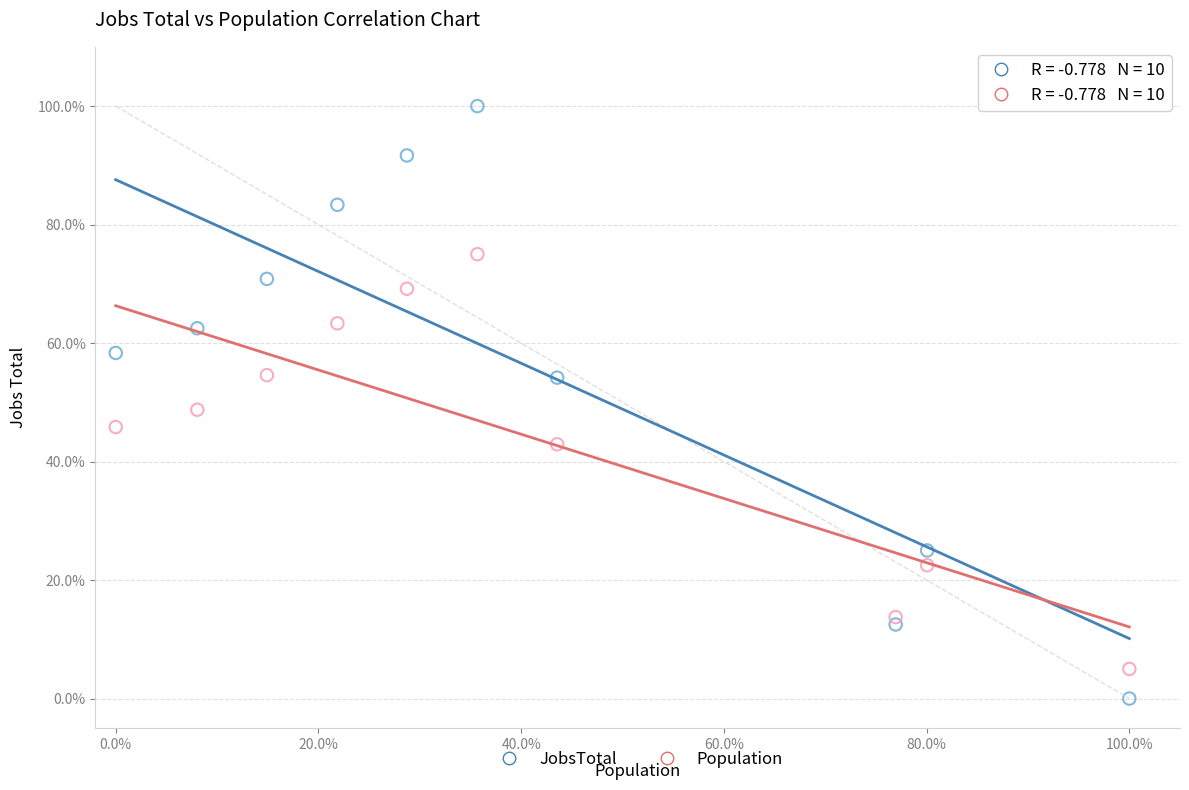

What are all the series names shown in the legend?

JobsTotal, Population